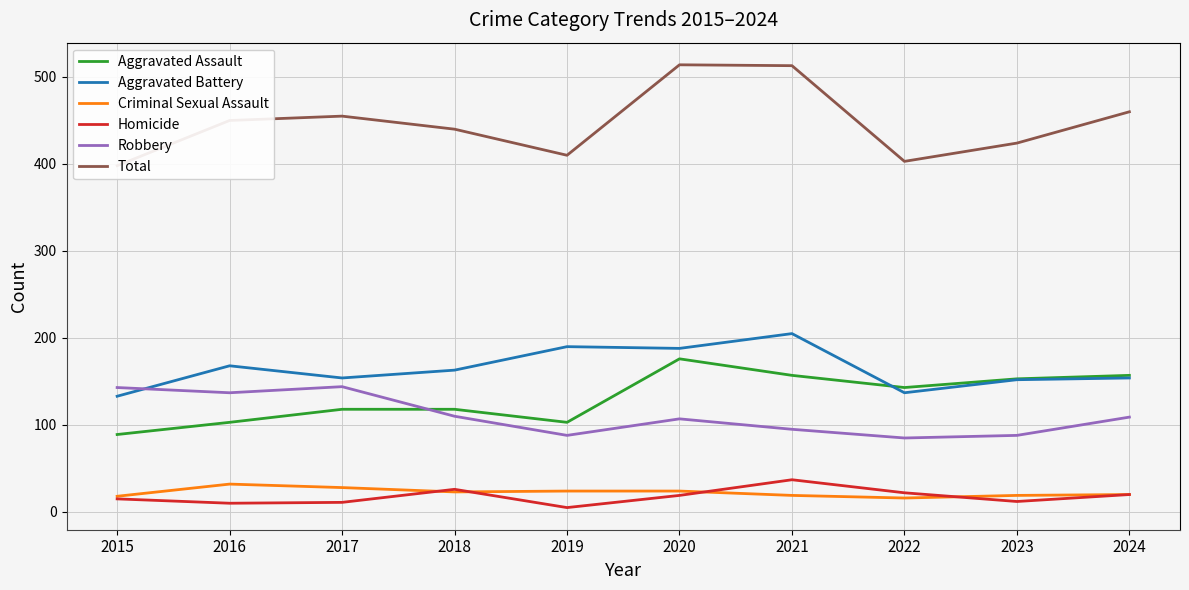

How many interior local peaks does the Aggravated Assault series have?

1